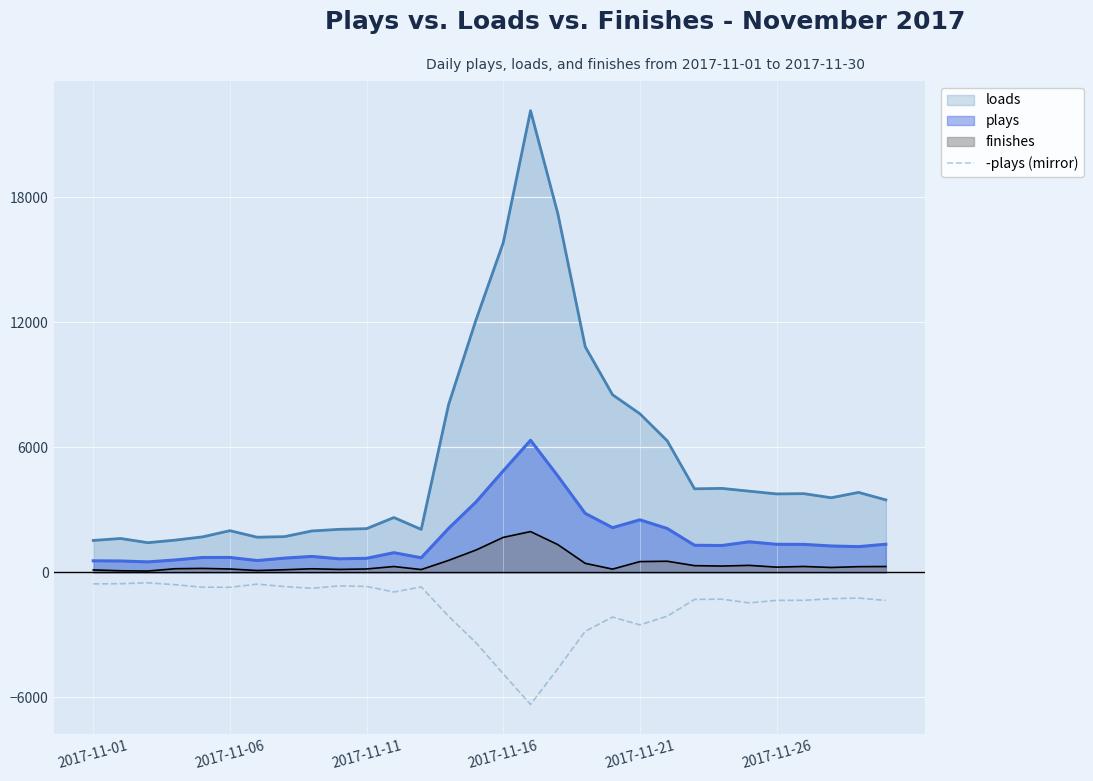

Rank the series at 2017-11-21 from highest to lowest value.

loads, plays, finishes, -plays (mirror)